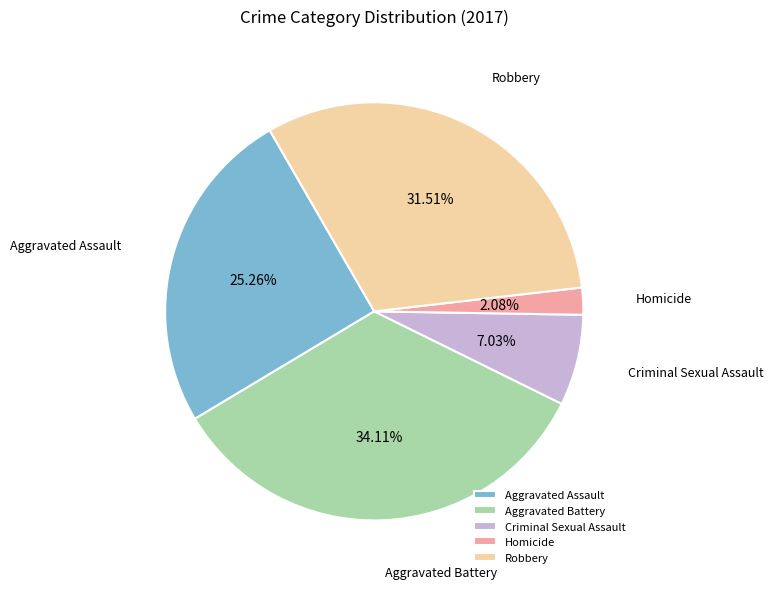

True or false: Aggravated Assault accounts for 31% of the total.

False